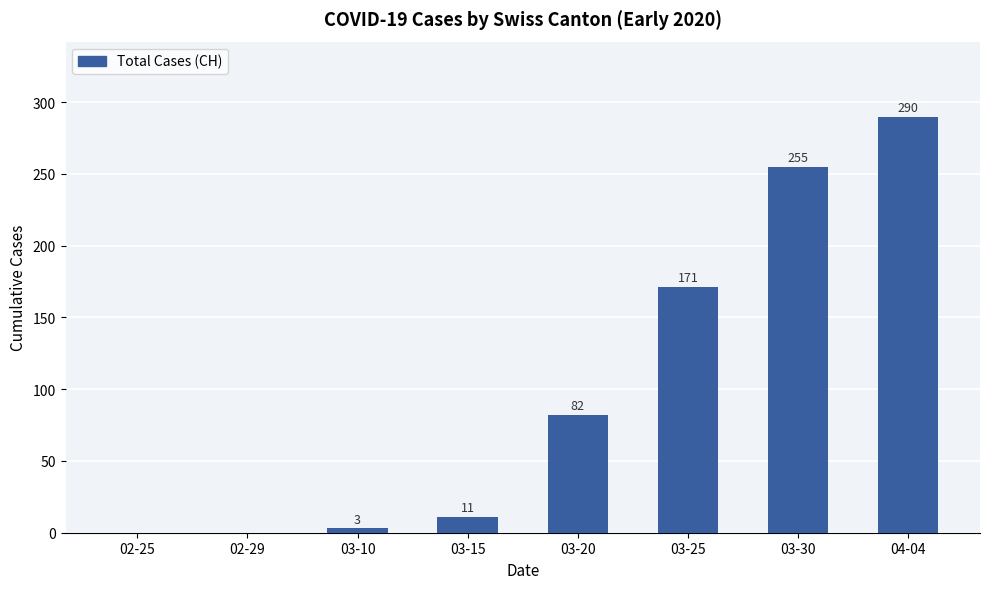

Is it true that the value at 03-25 is 253?

False